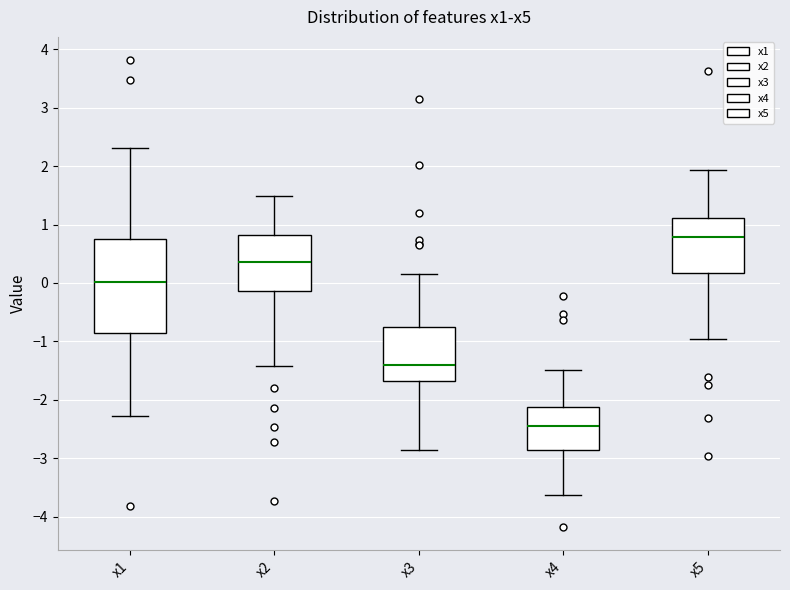

Reading left to right, transcribe this box plot: for each box, give where its median line is, the range the box spans, and where its two whiskers end, as read against the y-axis. The values are not printed on the chart, so give them approximately, as read against the axis.

x1: median 0.0, box -0.9 to 0.8, whiskers -2.3 to 2.3
x2: median 0.4, box -0.1 to 0.8, whiskers -1.4 to 1.5
x3: median -1.4, box -1.7 to -0.7, whiskers -2.9 to 0.2
x4: median -2.4, box -2.9 to -2.1, whiskers -3.6 to -1.5
x5: median 0.8, box 0.2 to 1.1, whiskers -1.0 to 1.9